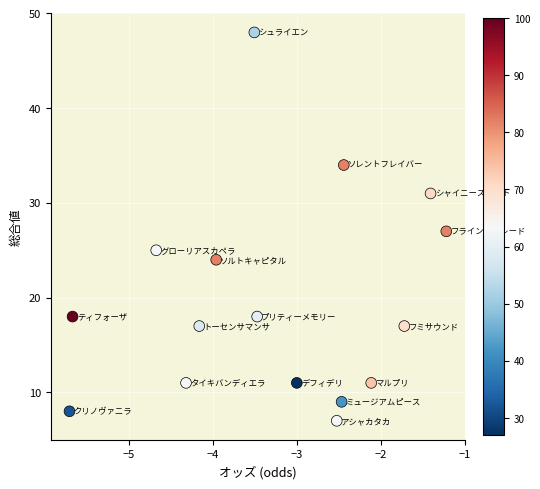

What is the range of Y values (max minus min)?

41